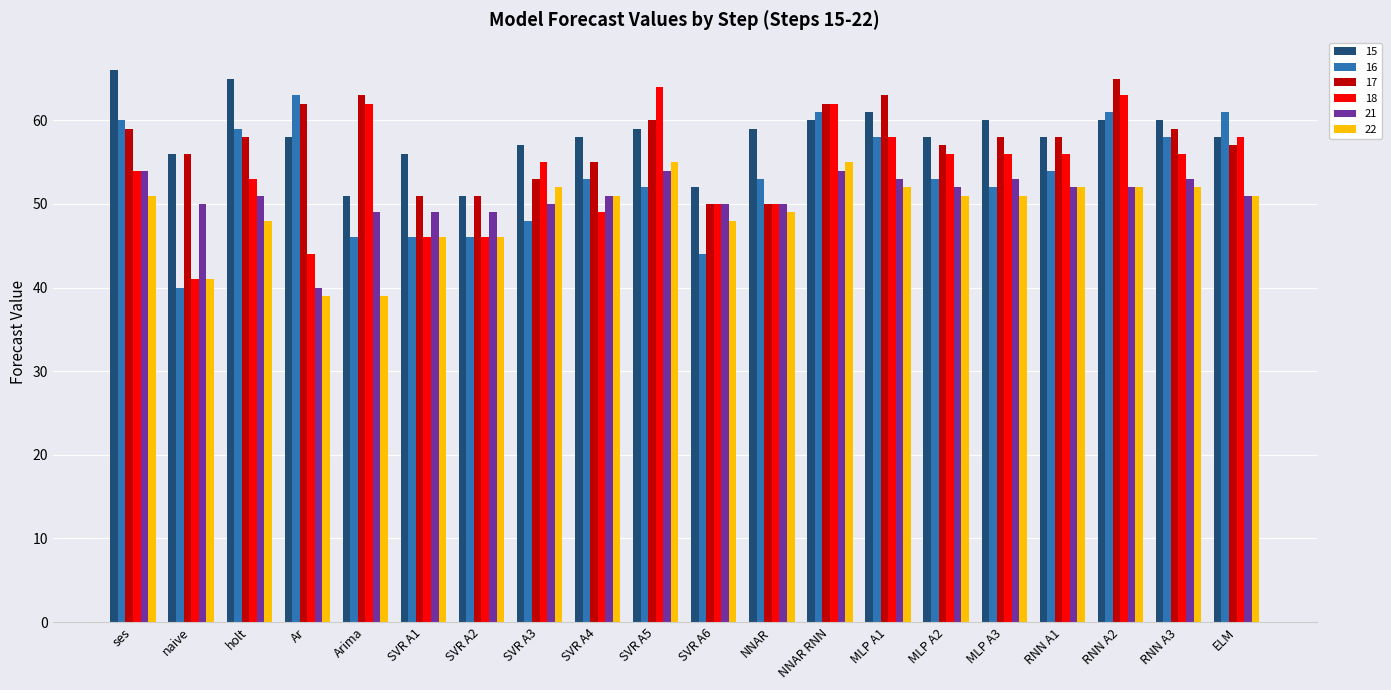

Which series has the largest total across all categories?

15